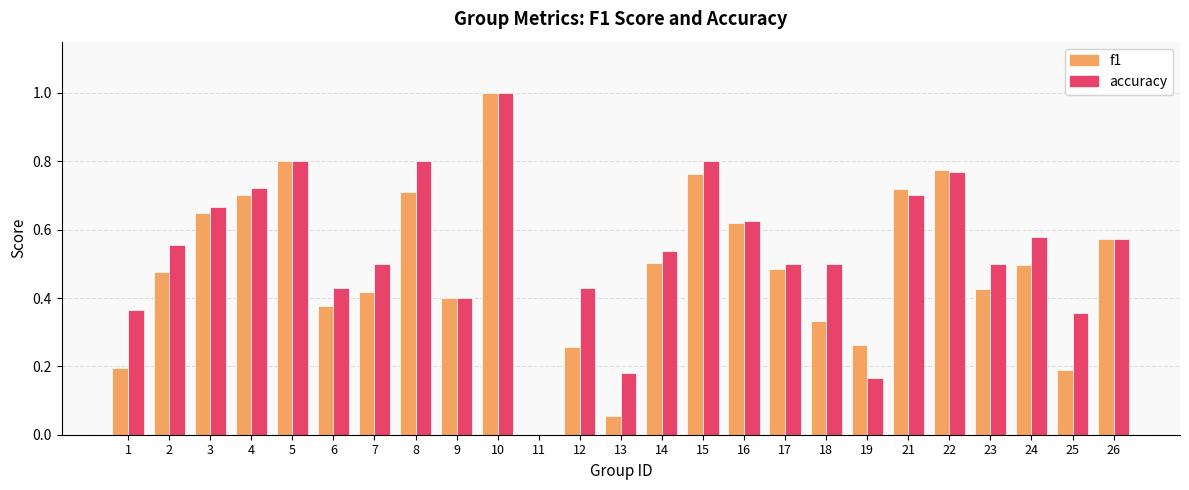

Between 13 and 19, which series saw the biggest shift?

f1